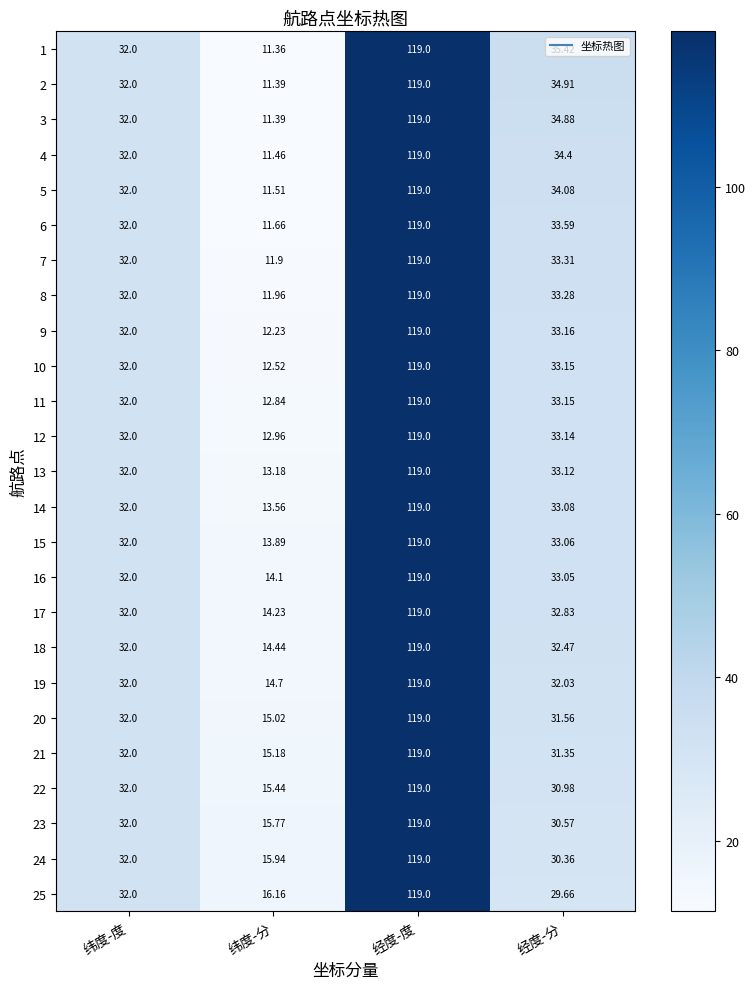

Where is 13 nearest to the value 66?

经度-分